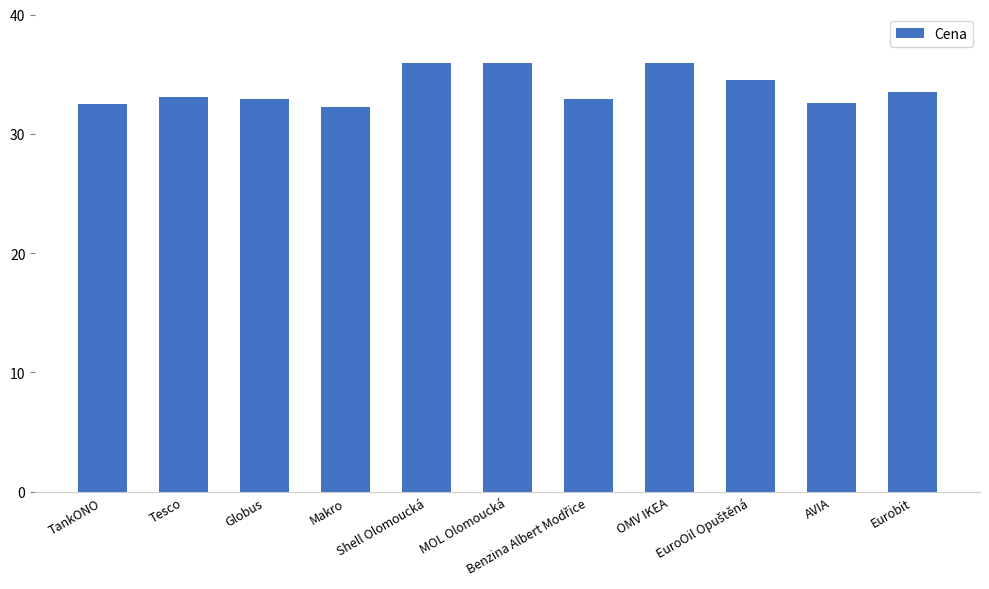

What is the greatest value displayed?

35.9